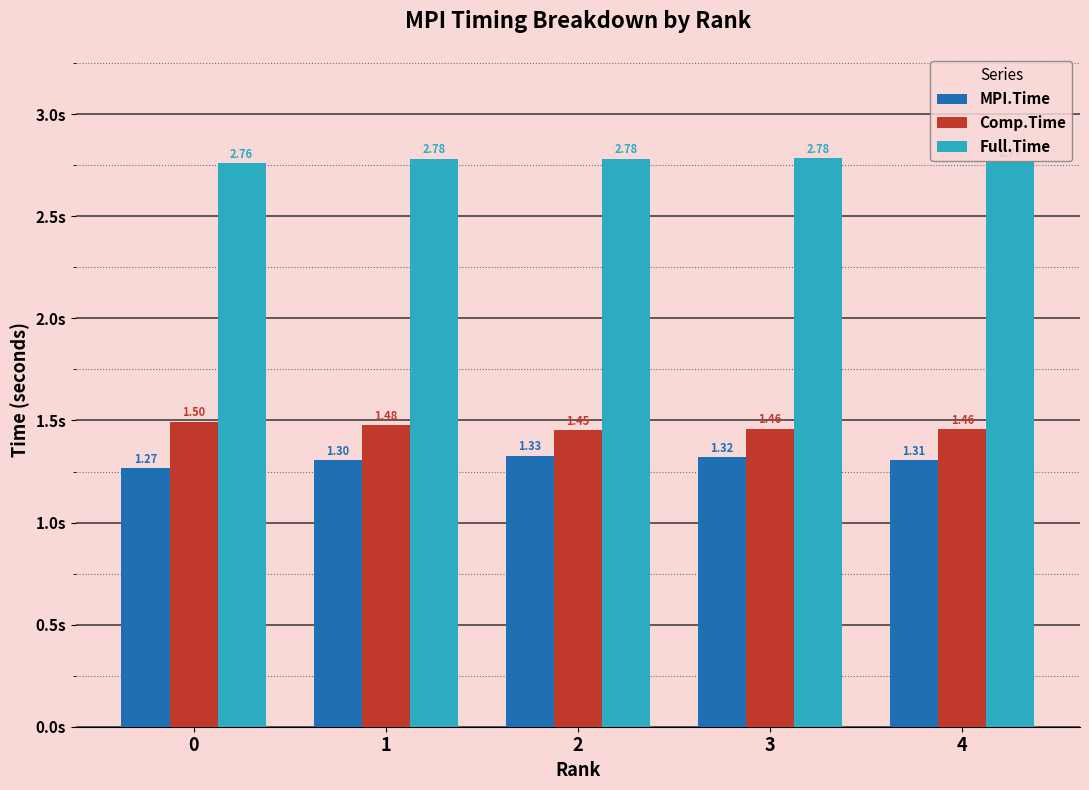

What is the sum of the Comp.Time values at 2 and 3?

2.9